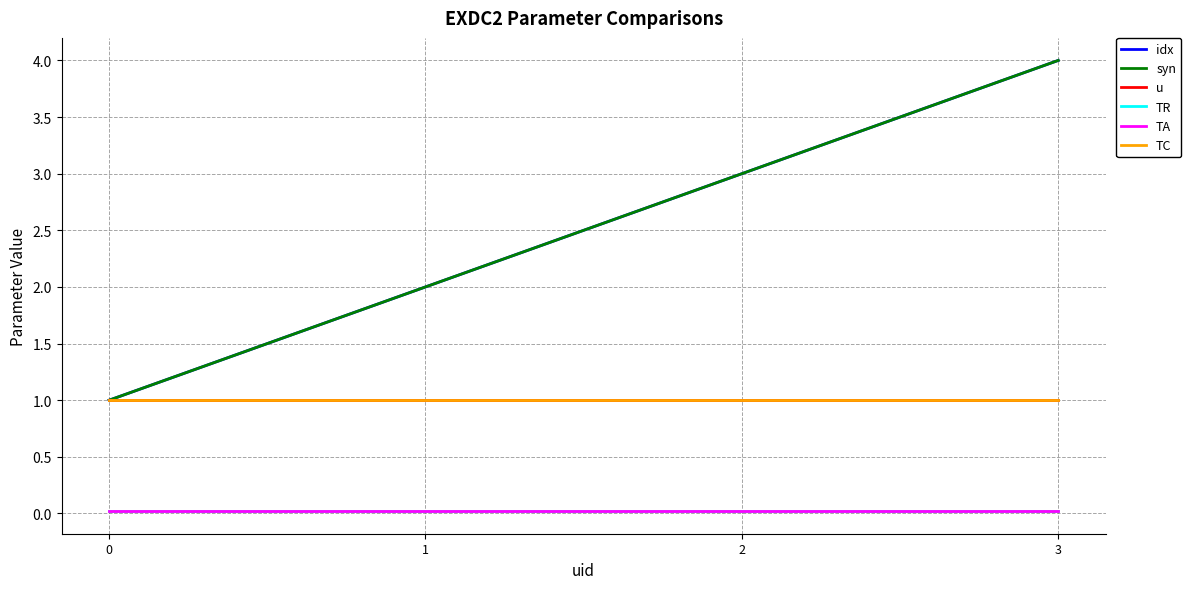

True or false: u and TC cross at least once.

False